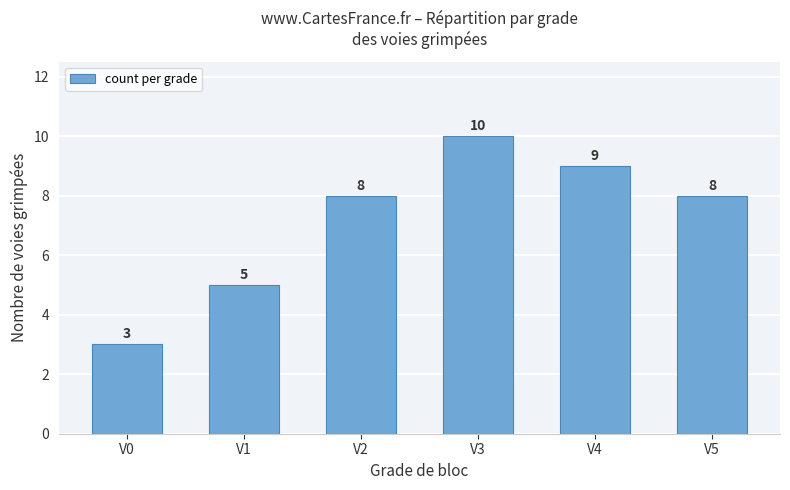

What is the average value?

7